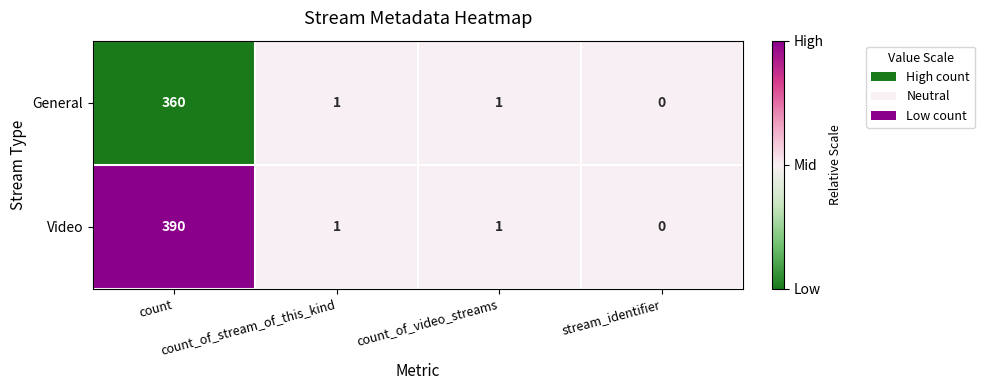

Which series has the largest total across all categories?

Video